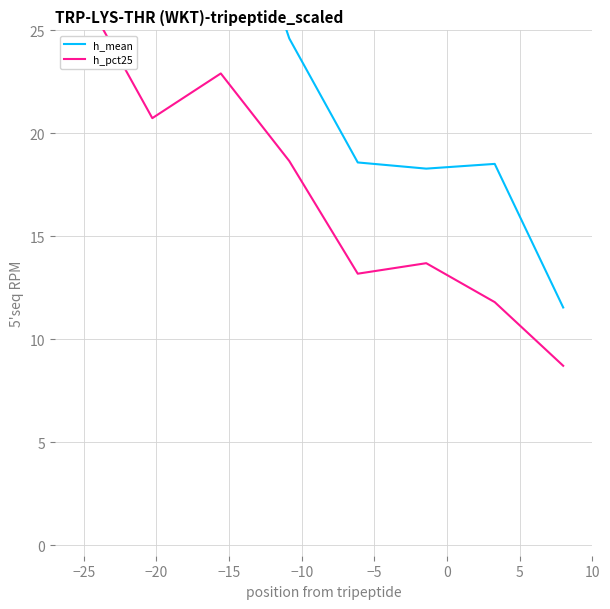

Reading right to left, what are all the values shown in this chart?

h_mean: 11.6	18.5	18.3	18.6	24.6	34.5	32.9	57.4
h_pct25: 8.7	11.8	13.7	13.2	18.7	22.9	20.7	26.7